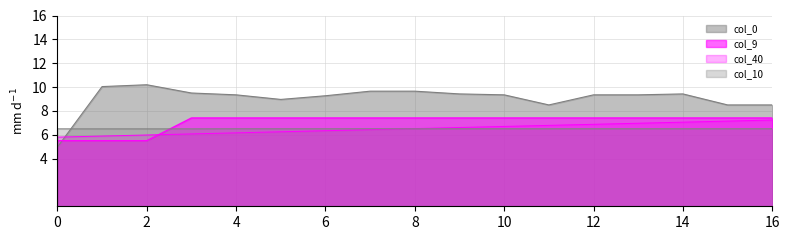

Reading right to left, extract all data points from this chart.

col_40: 16=7.2	15=7.1	14=7.1	13=7.0	12=6.9	11=6.8	10=6.7	9=6.6	8=6.5	7=6.4	6=6.3	5=6.2	4=6.2	3=6.1	2=6.0	1=5.9	0=5.8
col_10: 16=6.5	15=6.5	14=6.5	13=6.5	12=6.5	11=6.5	10=6.5	9=6.5	8=6.5	7=6.5	6=6.5	5=6.5	4=6.5	3=6.5	2=6.5	1=6.5	0=6.5
col_9: 16=7.4	15=7.4	14=7.4	13=7.4	12=7.4	11=7.4	10=7.4	9=7.4	8=7.4	7=7.4	6=7.4	5=7.4	4=7.4	3=7.4	2=5.5	1=5.5	0=5.5
col_0: 16=8.5	15=8.5	14=9.4	13=9.3	12=9.3	11=8.5	10=9.3	9=9.4	8=9.7	7=9.7	6=9.3	5=9.0	4=9.3	3=9.5	2=10.2	1=10.0	0=5.0